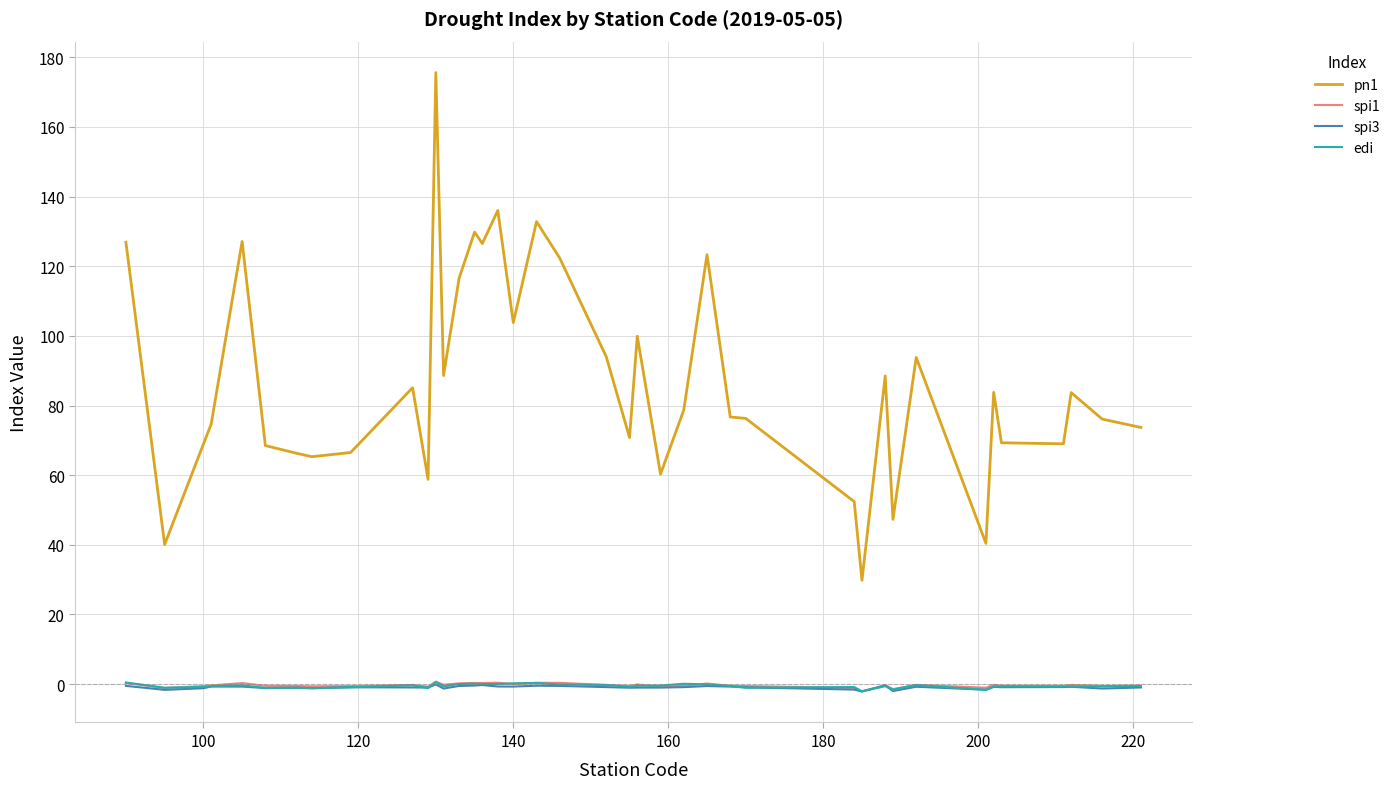

What is the greatest value displayed?

175.6